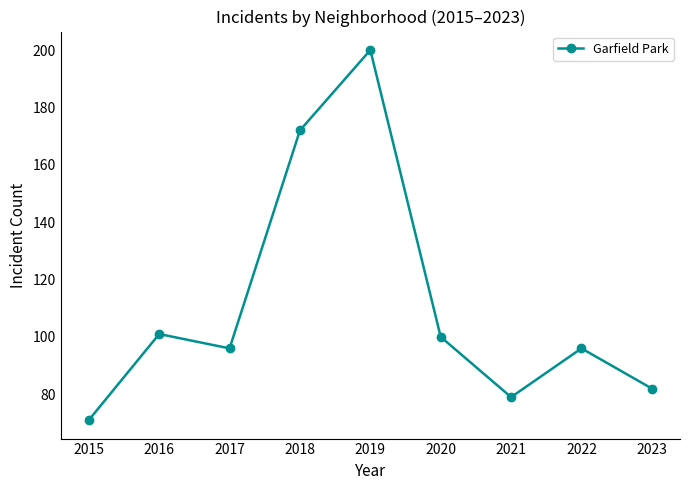

Which has a higher value, 2019 or 2023?

2019